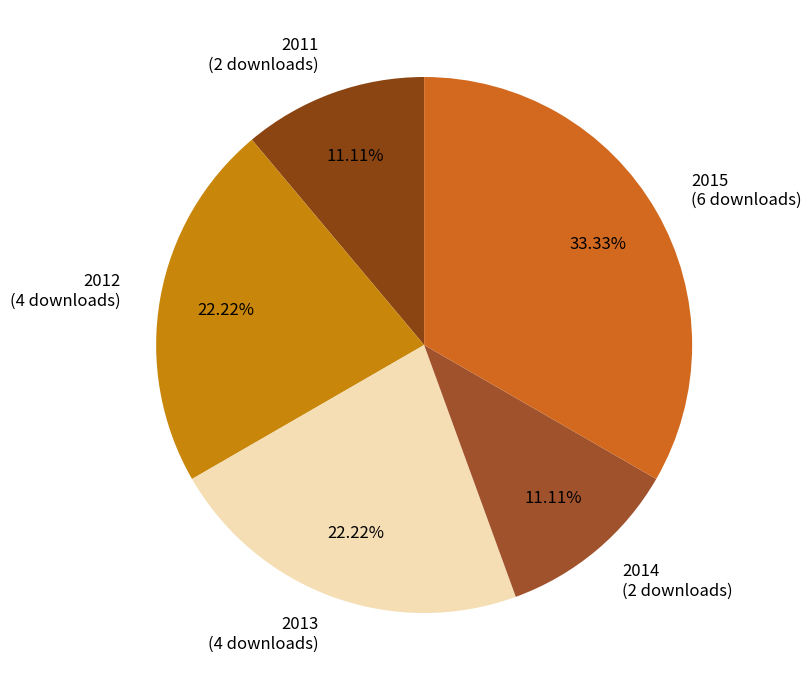

What is the ratio of the value at 2013 (4 downloads) to the value at 2014 (2 downloads)?

2.0